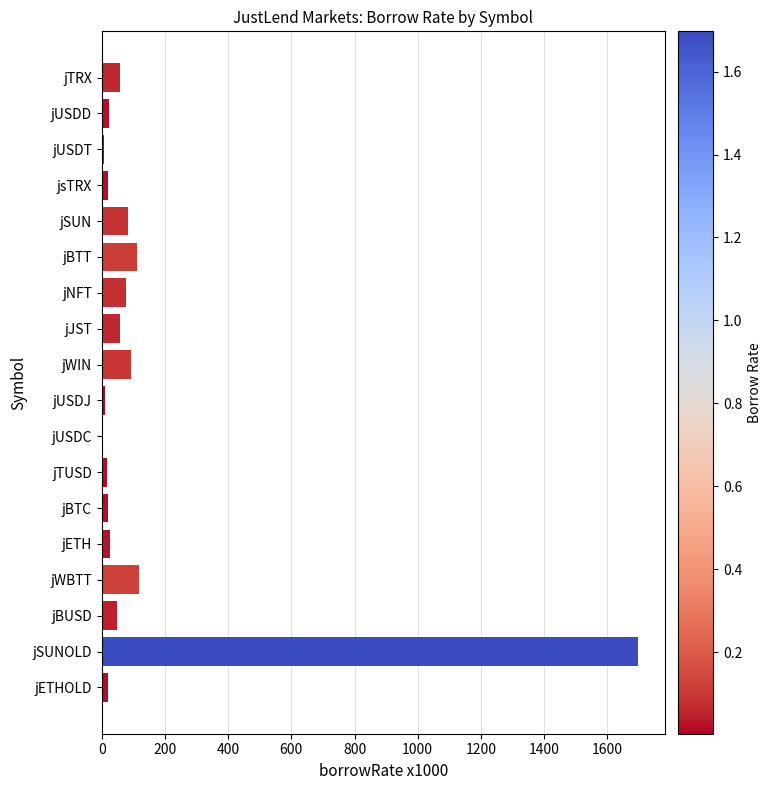

How many values exceed 49?

9